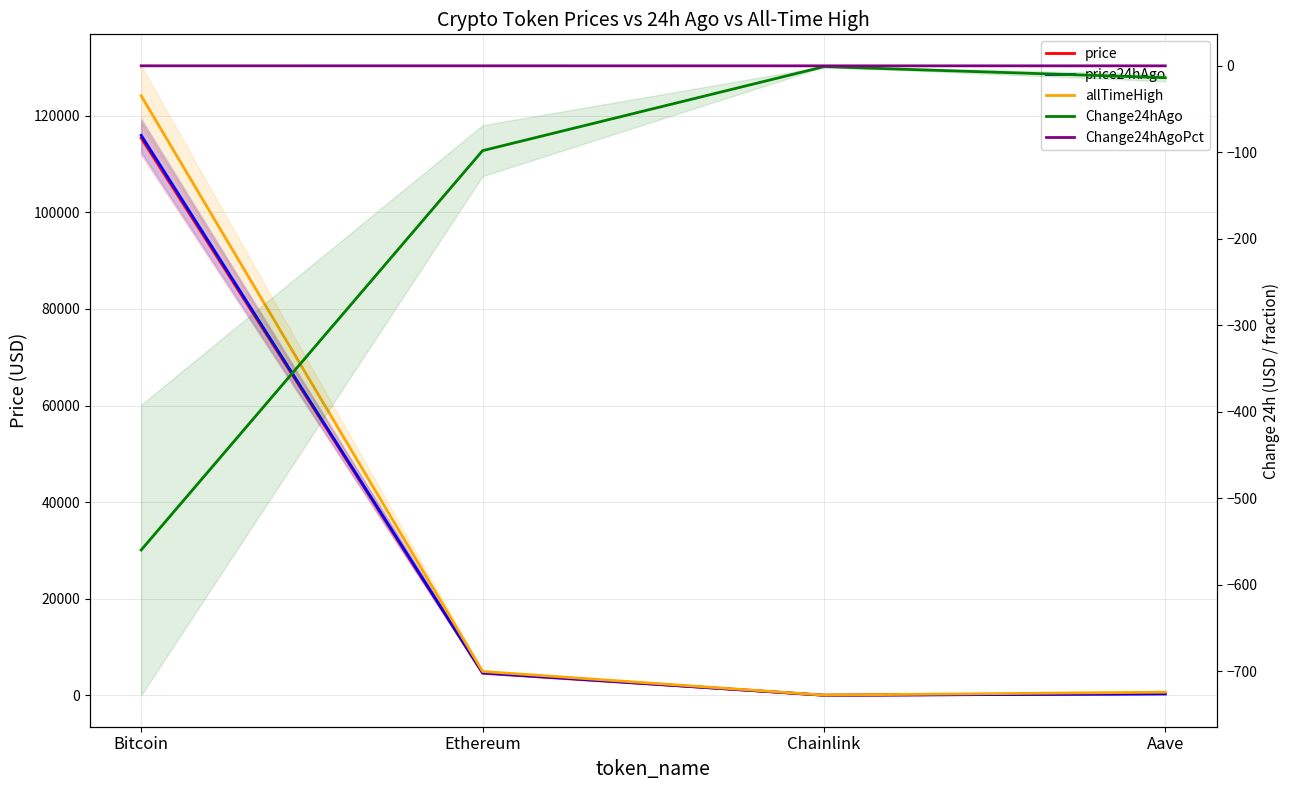

How many lines are shown in the chart?

5